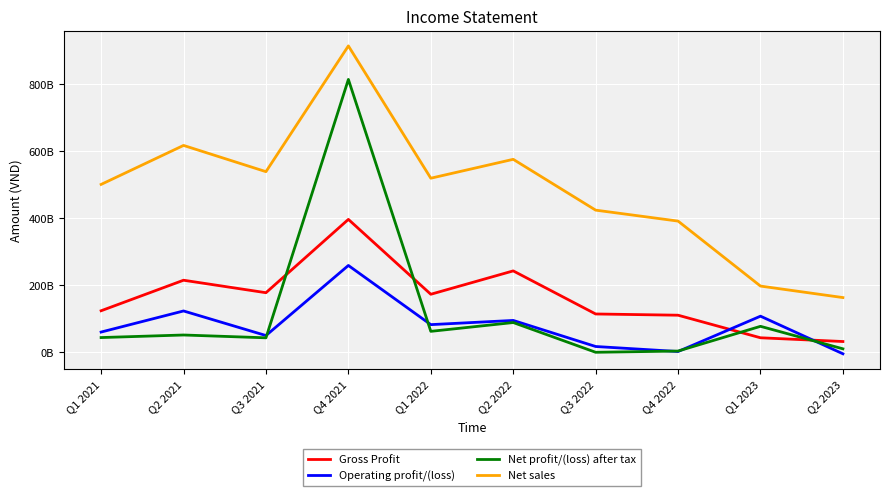

The Operating profit/(loss) series shows 10657397665 at Q3 2022. True or false?

False